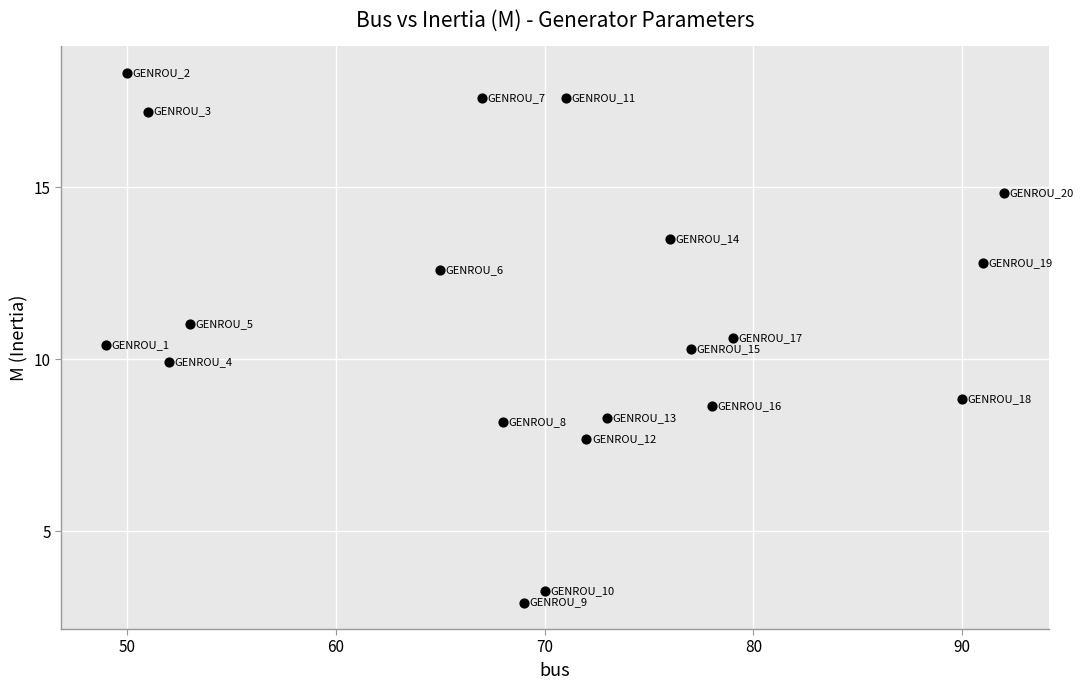

What is the range of Y values (max minus min)?

15.4